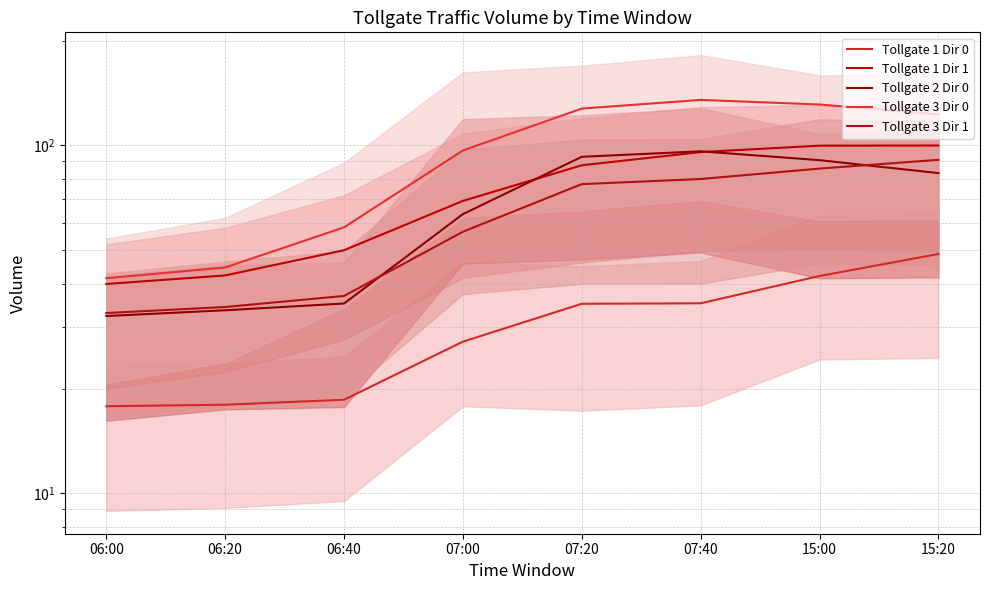

What is the difference between the Tollgate 2 Dir 0 values at 06:40 and 07:20?

57.6